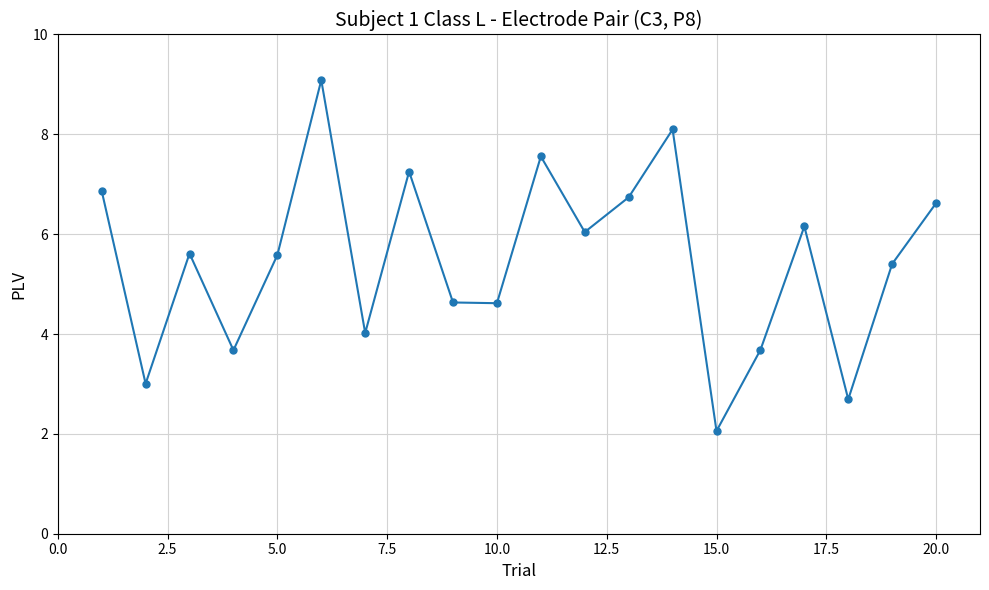

Reading right to left, list all the values displayed in this chart.

6.6	5.4	2.7	6.2	3.7	2.1	8.1	6.7	6.0	7.6	4.6	4.6	7.3	4.0	9.1	5.6	3.7	5.6	3.0	6.9